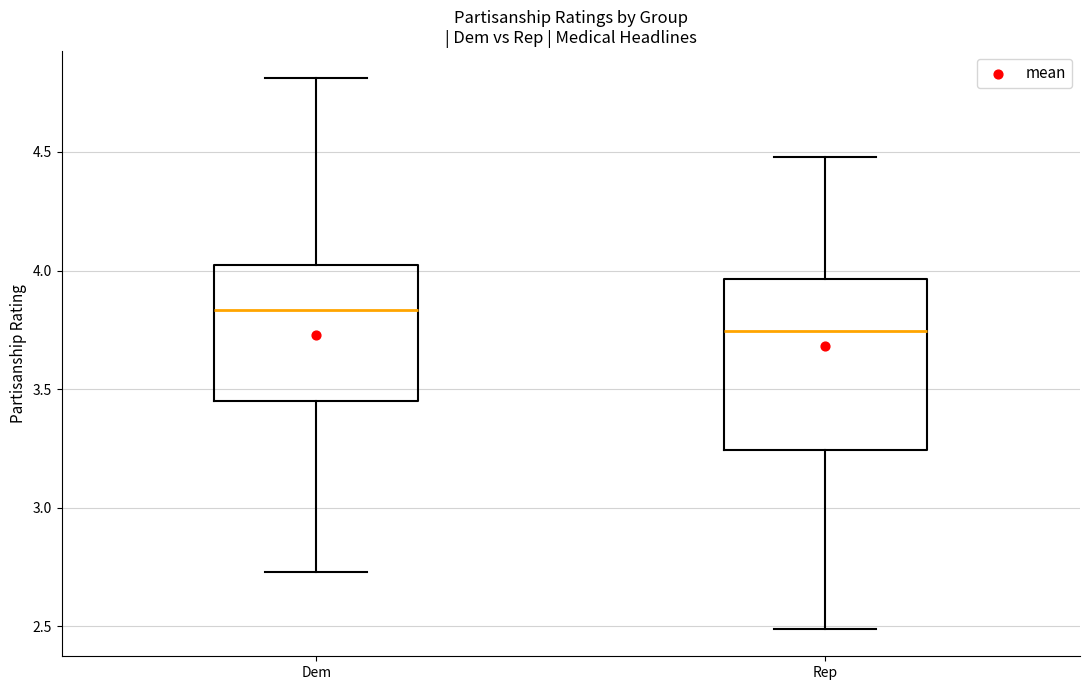

Which box is the tallest, from its lower edge to its upper edge?

Rep